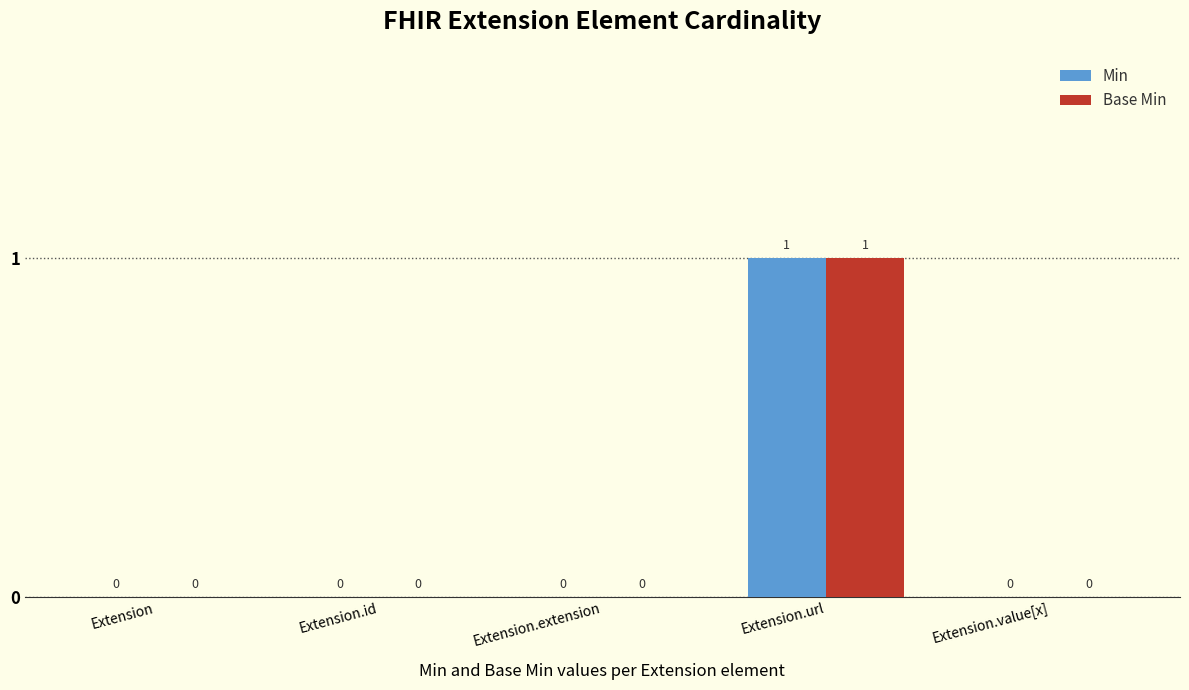

Which category has the highest value across all series?

Extension.url